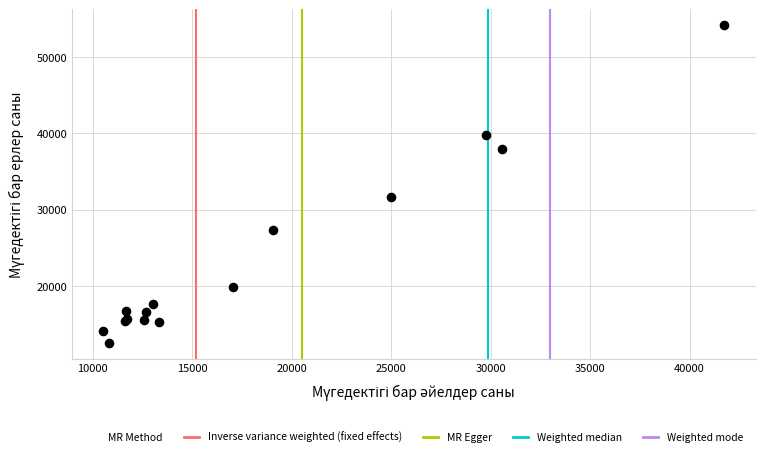

What Y value in the scatter plot is closest to 33369?

31683